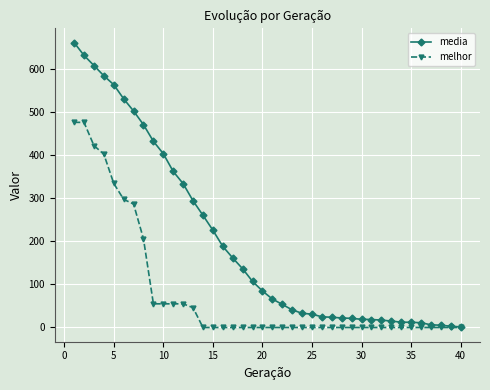

What is the value of the media point at the 35th from the left?

12.1